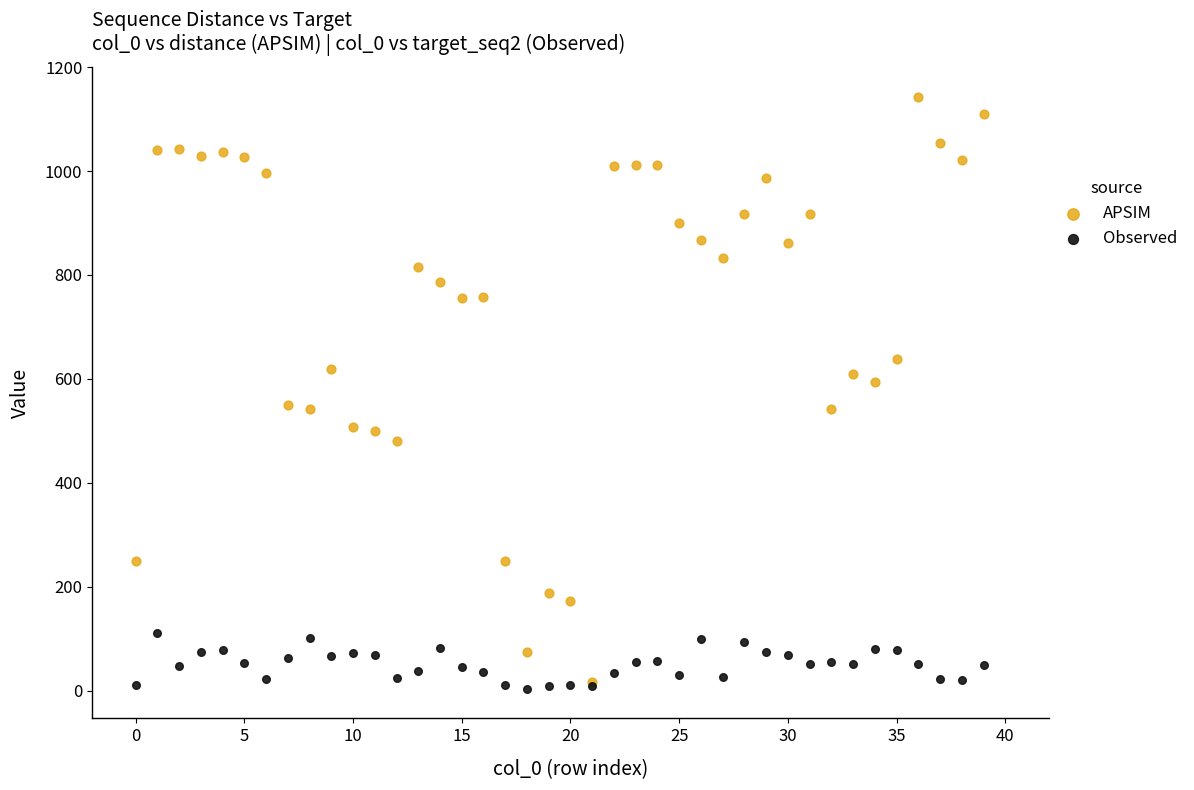

In the APSIM series, what Y value is closest to 580?

593.4